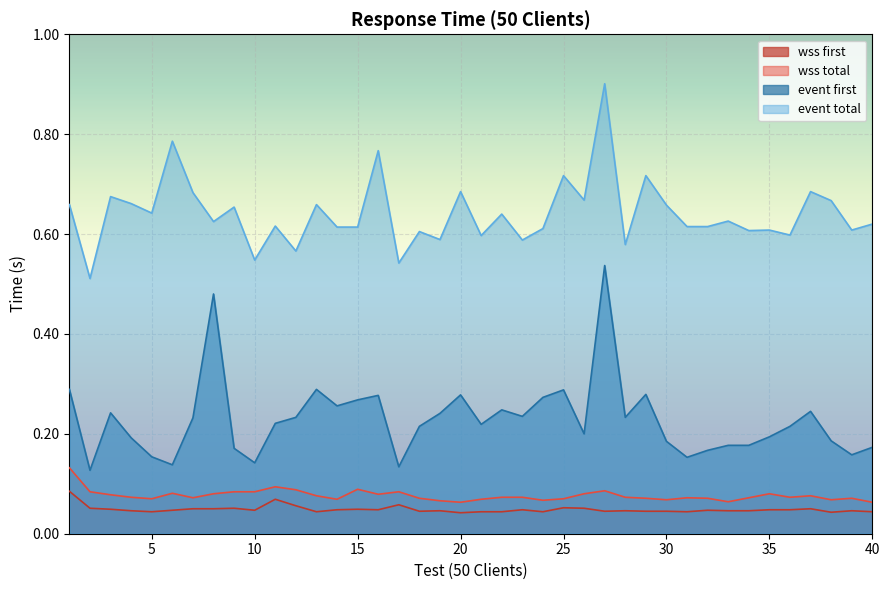

How many categories are shown in the chart?

40